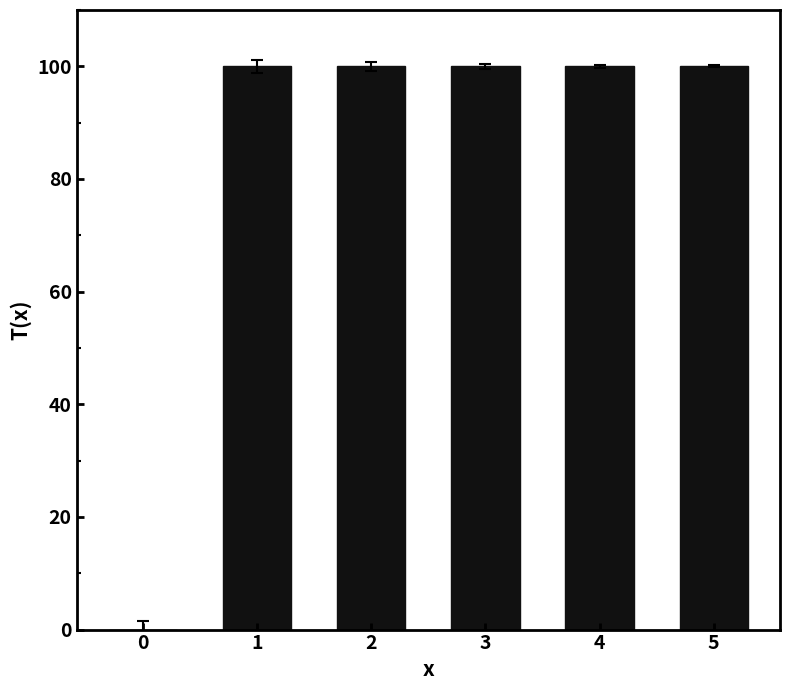

Count the number of categories in the chart.

6